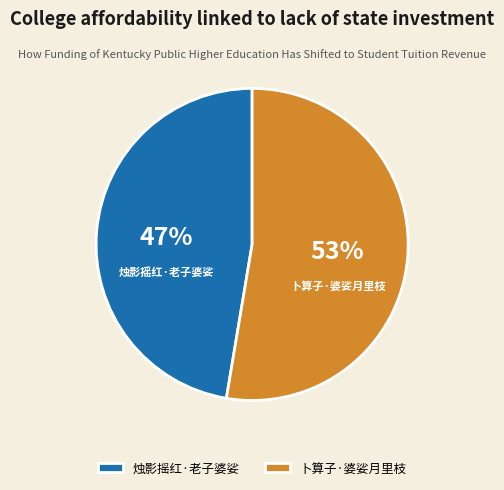

How many slices are in this pie chart?

2